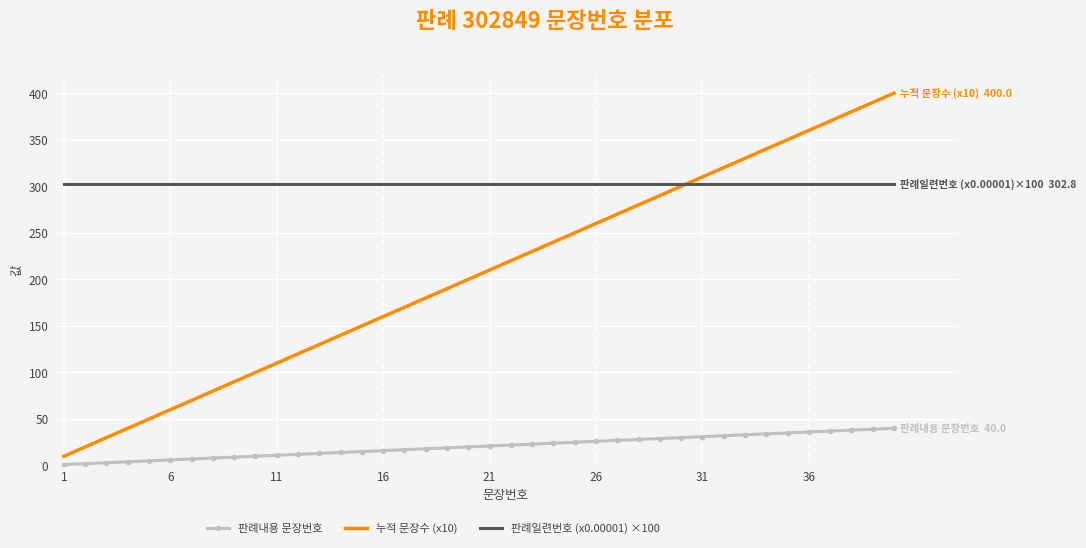

True or false: 판례일련번호 (x0.00001) ×100 and 판례내용 문장번호 intersect in this chart.

False